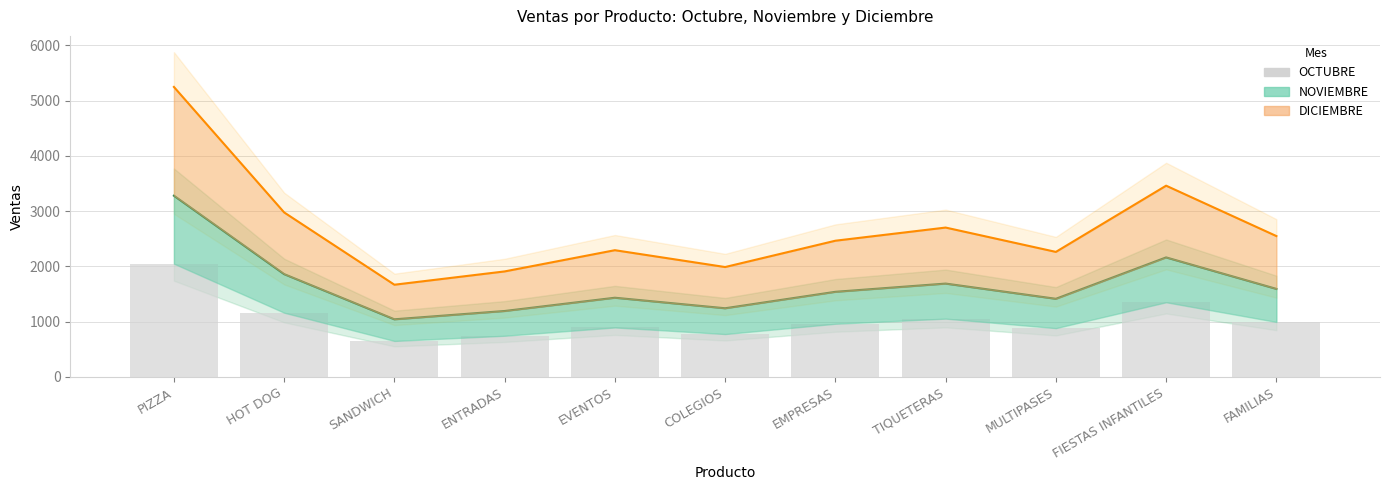

What is the change in value from TIQUETERAS to MULTIPASES?

-172